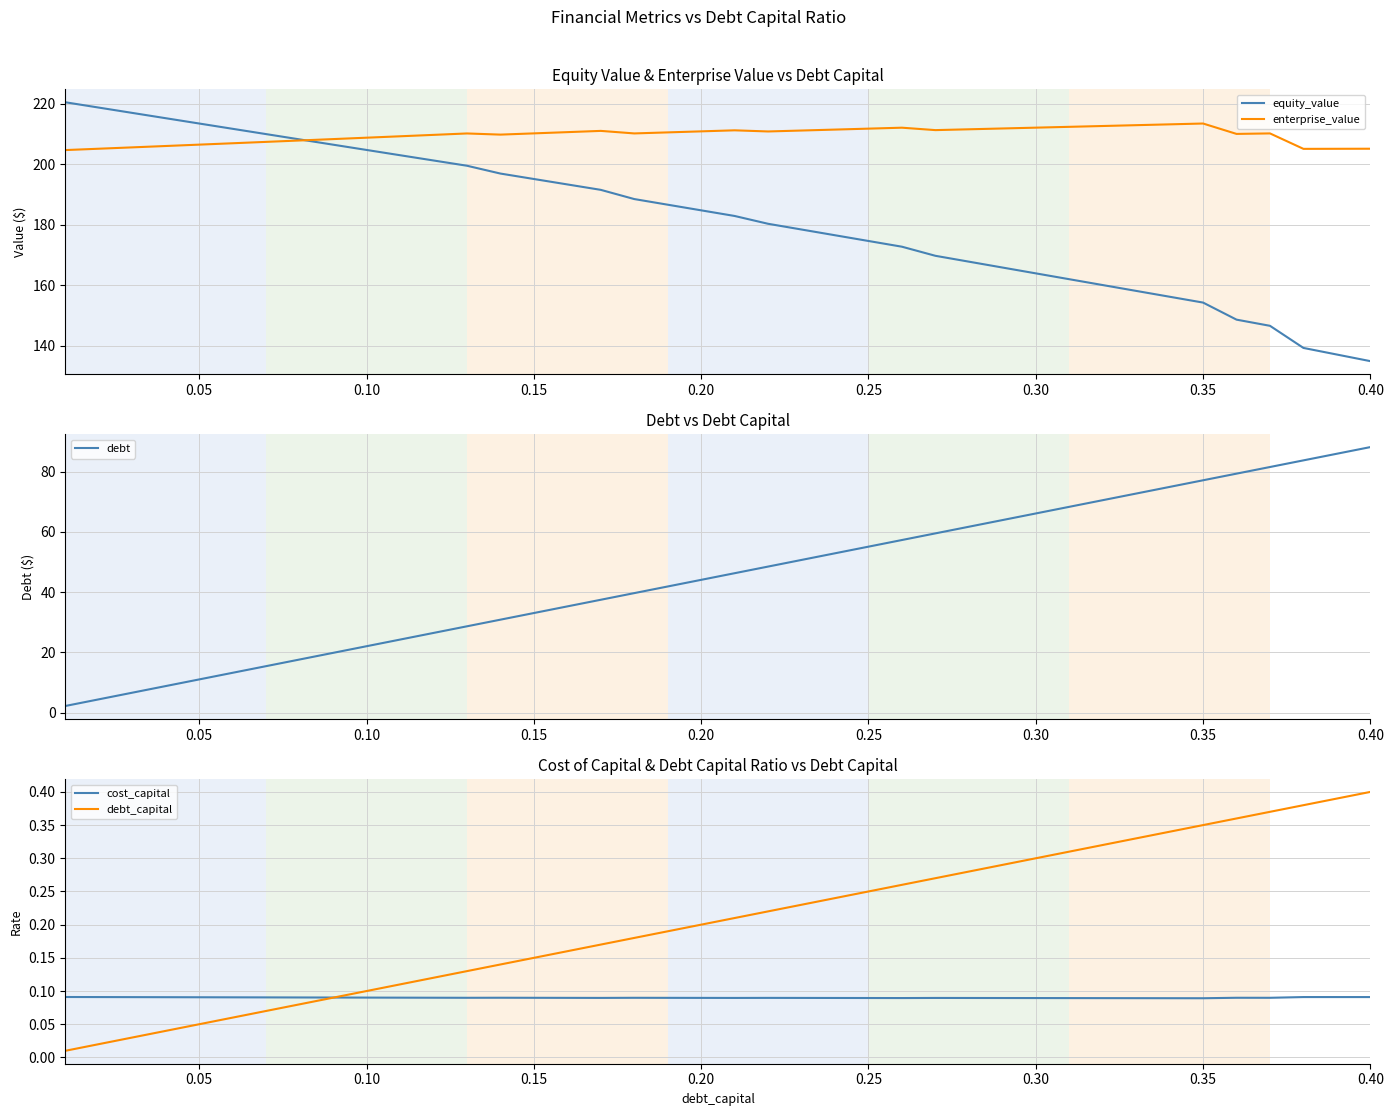

What is the lowest value of the debt series?

2.2